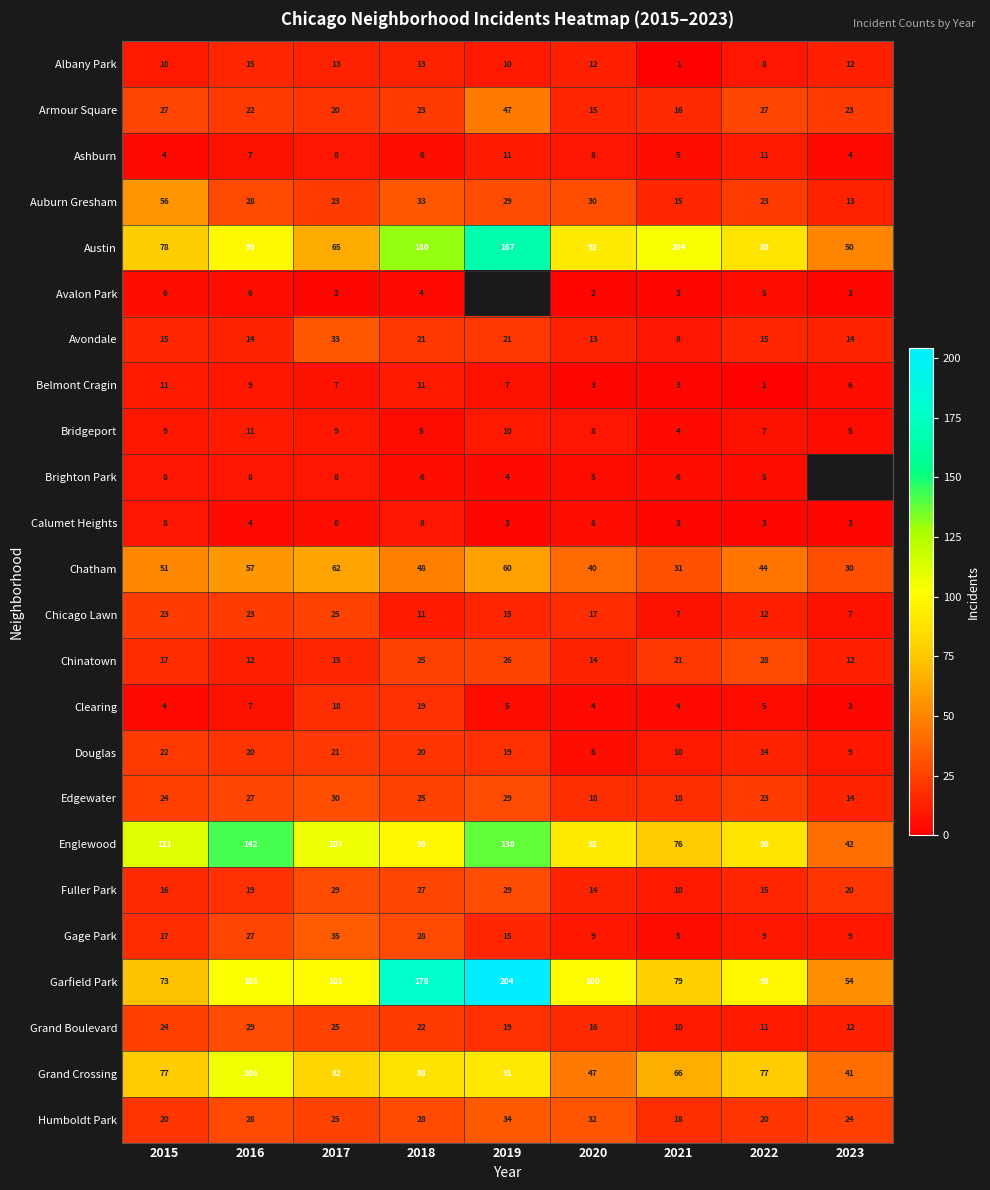

True or false: Belmont Cragin has a value of 4.4 at 2020.

False